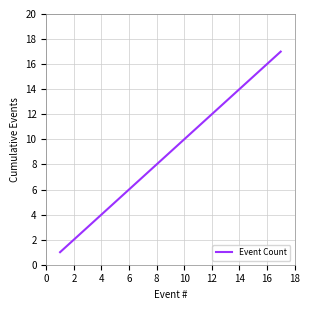

Does the chart have visible grid lines?

Yes